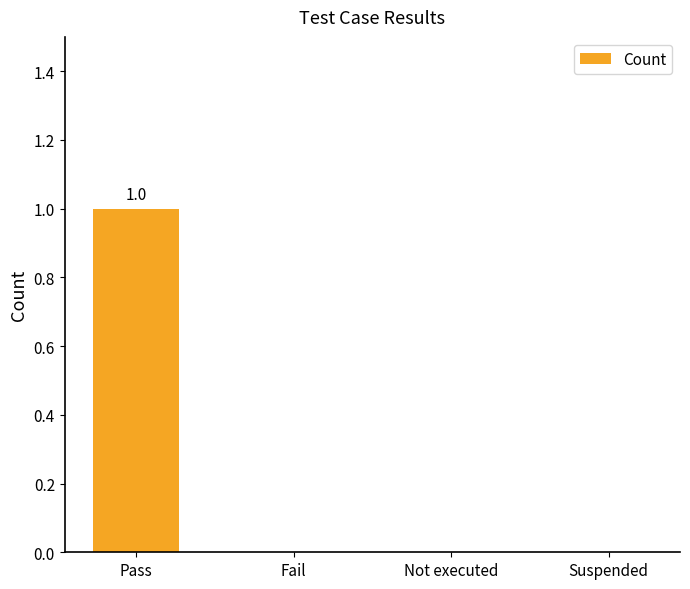

The chart shows a value of 1 at Fail. True or false?

False